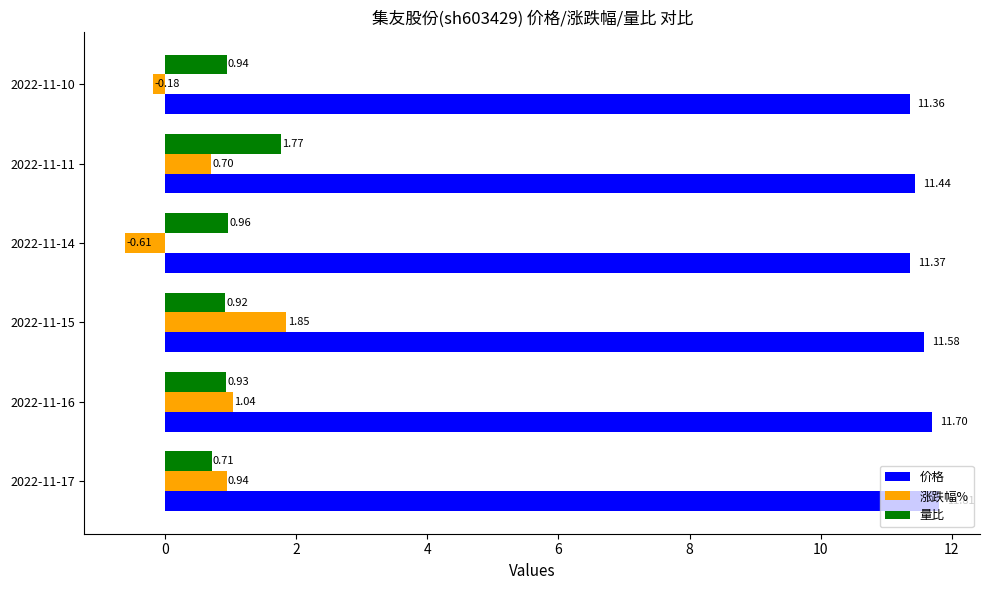

What is the difference between the second highest and second lowest values in the 价格 series?

0.3